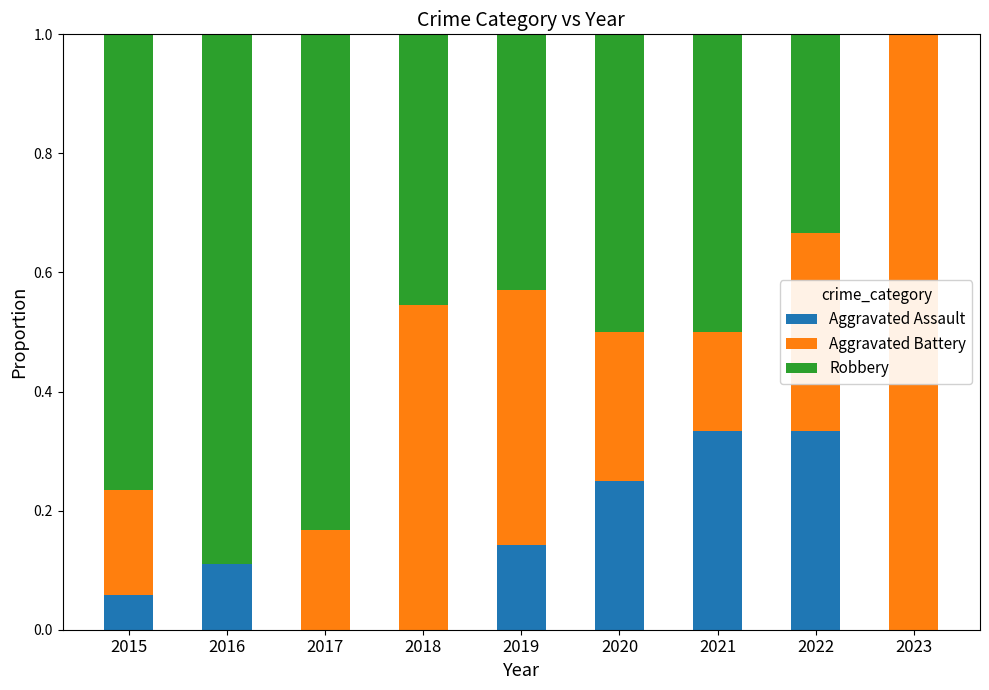

What is the total value across all series at 2022?

1.0